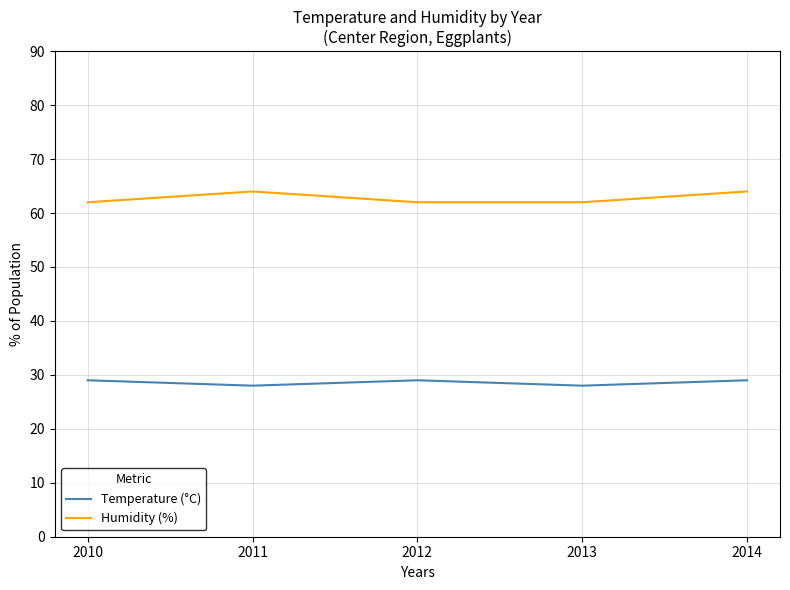

True or false: Humidity (%) and Temperature (°C) cross at least once.

False